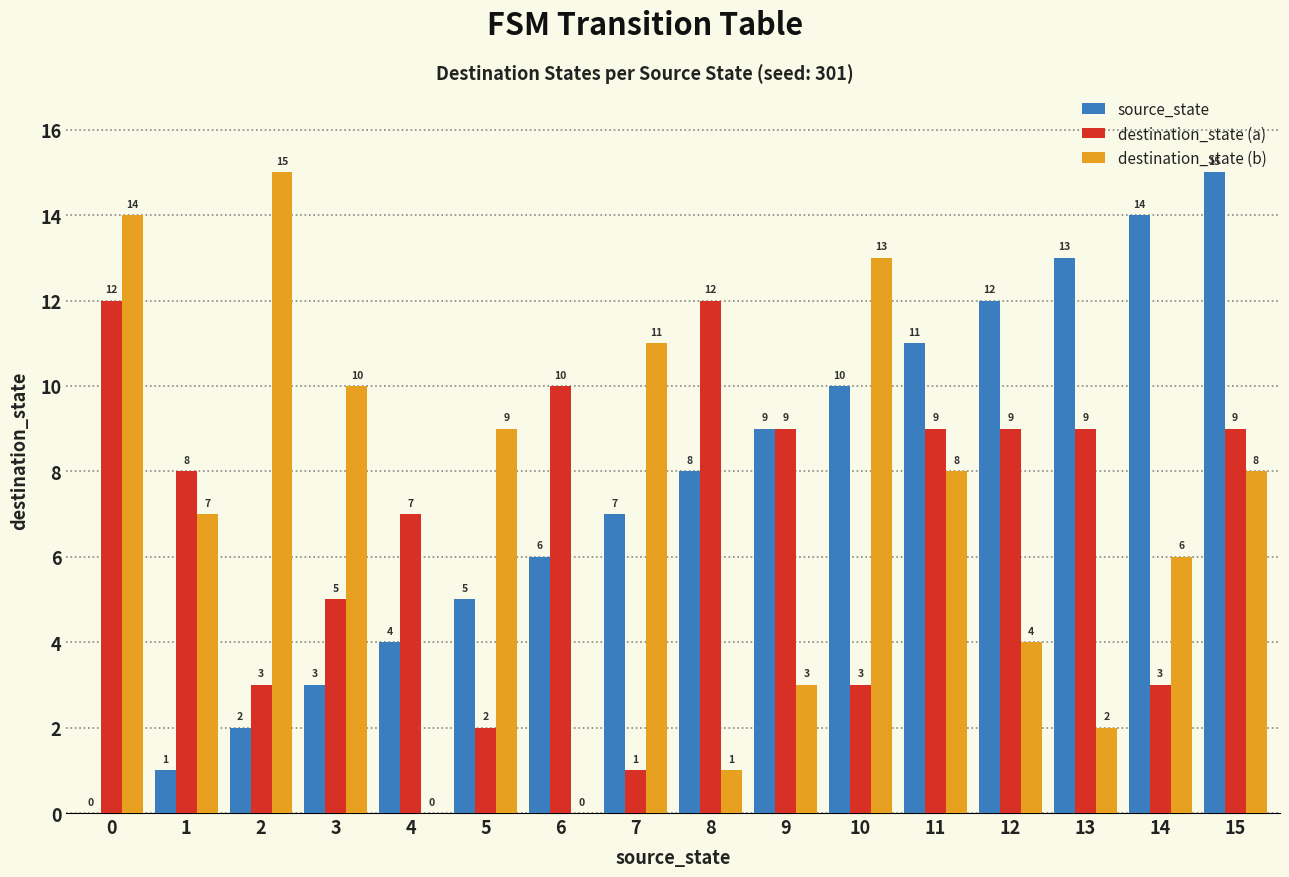

What is the sum of all destination_state (a) values?

111